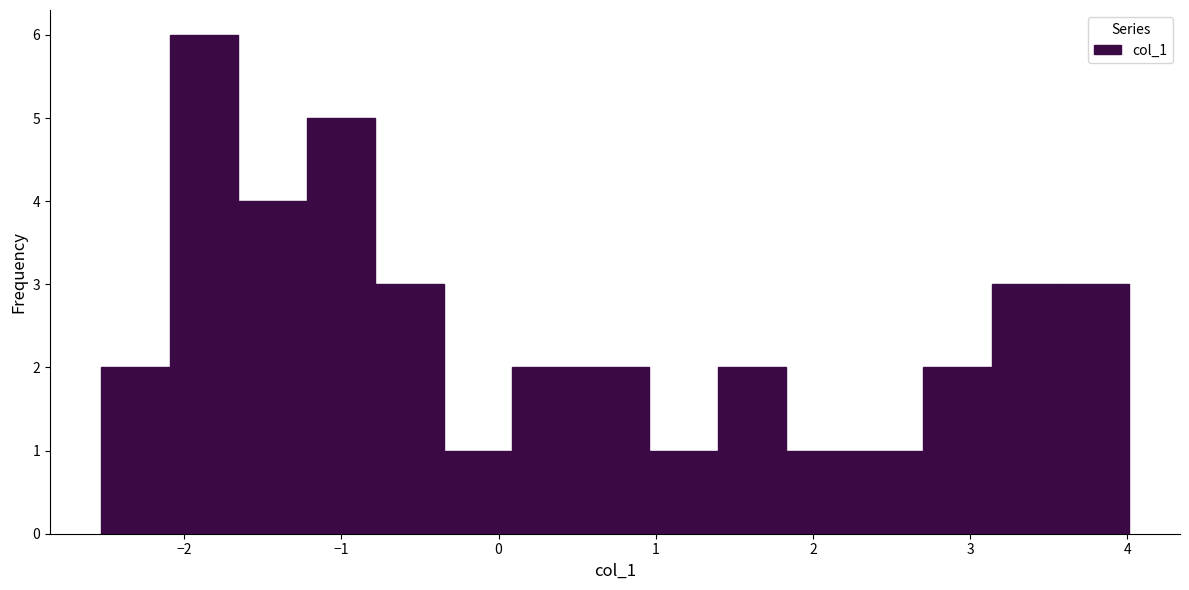

Reading left to right, transcribe this chart: for each bar, give the range it covers on the x-axis and its height. Neither the bar edges nor the heights are printed on the chart, so give them approximately, as read against the axes.

-2.5 to -2.1: 2
-2.1 to -1.7: 6
-1.7 to -1.2: 4
-1.2 to -0.8: 5
-0.8 to -0.3: 3
-0.3 to 0.1: 1
0.1 to 0.5: 2
0.5 to 1.0: 2
1.0 to 1.4: 1
1.4 to 1.8: 2
1.8 to 2.3: 1
2.3 to 2.7: 1
2.7 to 3.1: 2
3.1 to 3.6: 3
3.6 to 4.0: 3